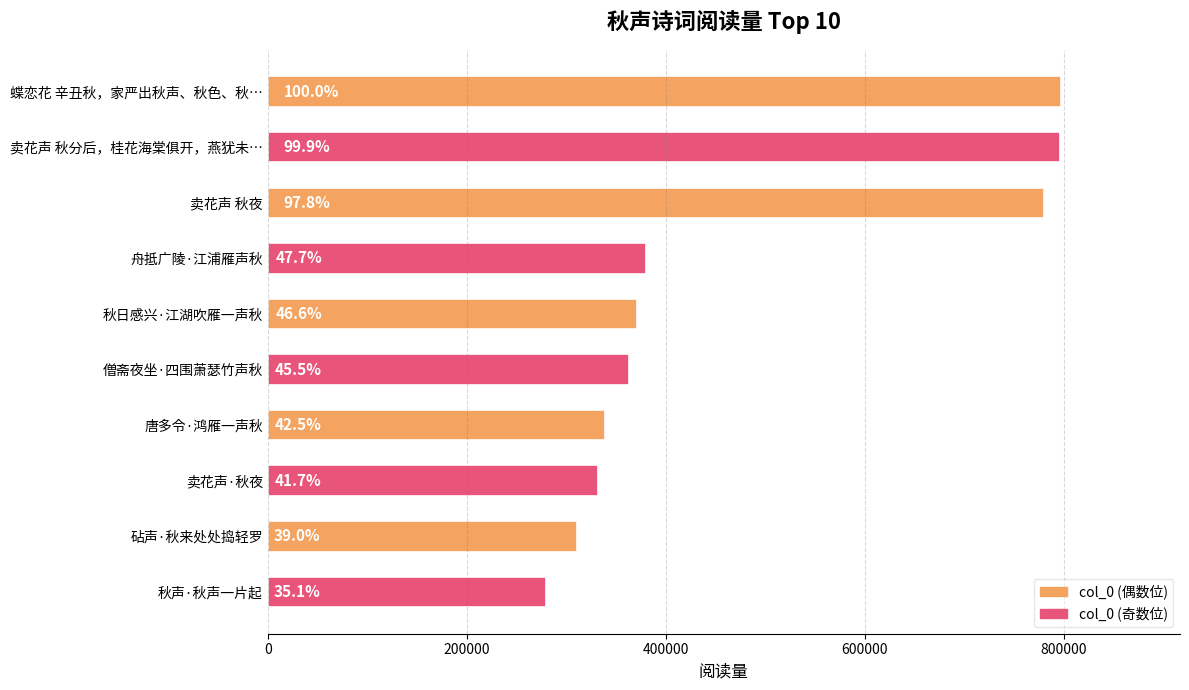

How many bars are there in total?

10